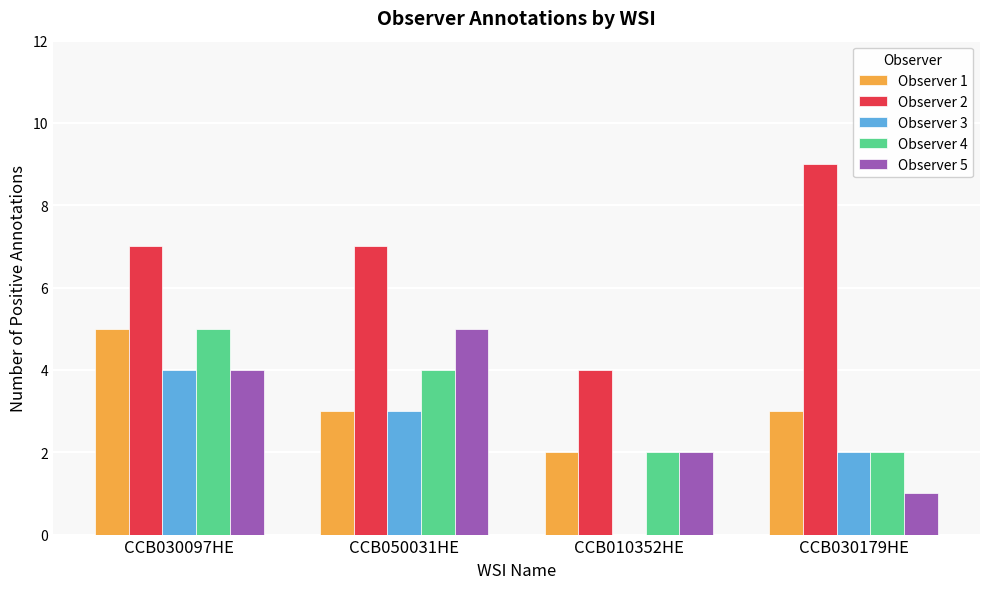

At which category is the sum across all series the highest?

CCB030097HE